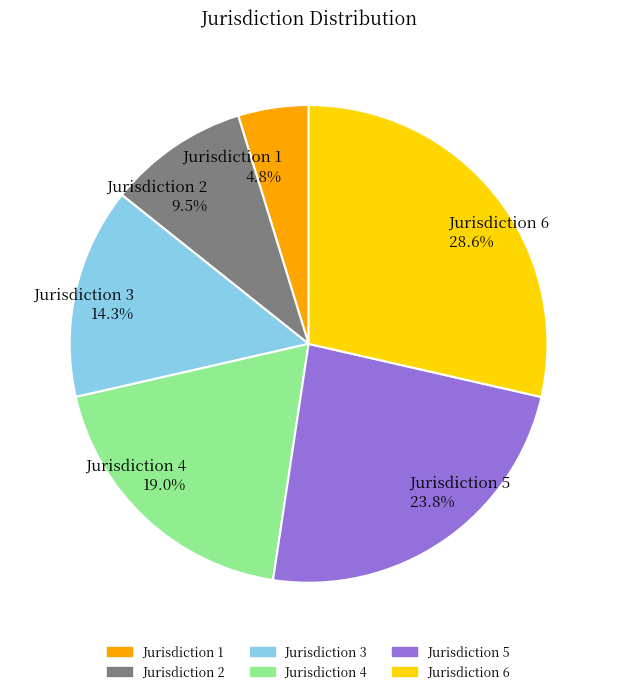

Which has a higher value, Jurisdiction 2 or Jurisdiction 5?

Jurisdiction 5